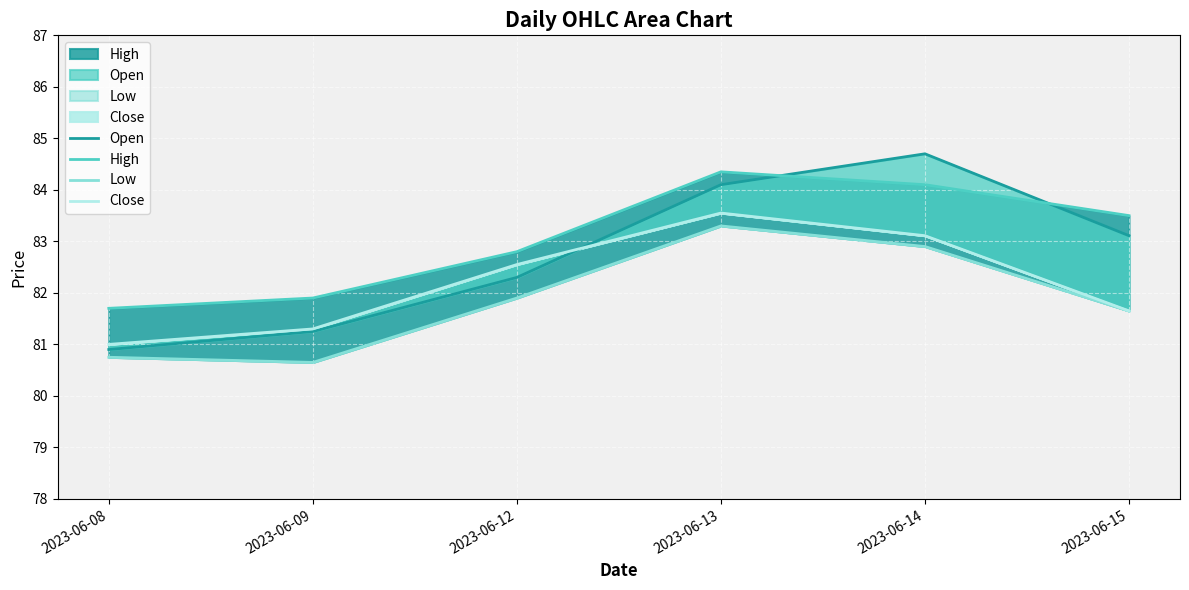

Does the chart display data point markers on the line(s)?

No